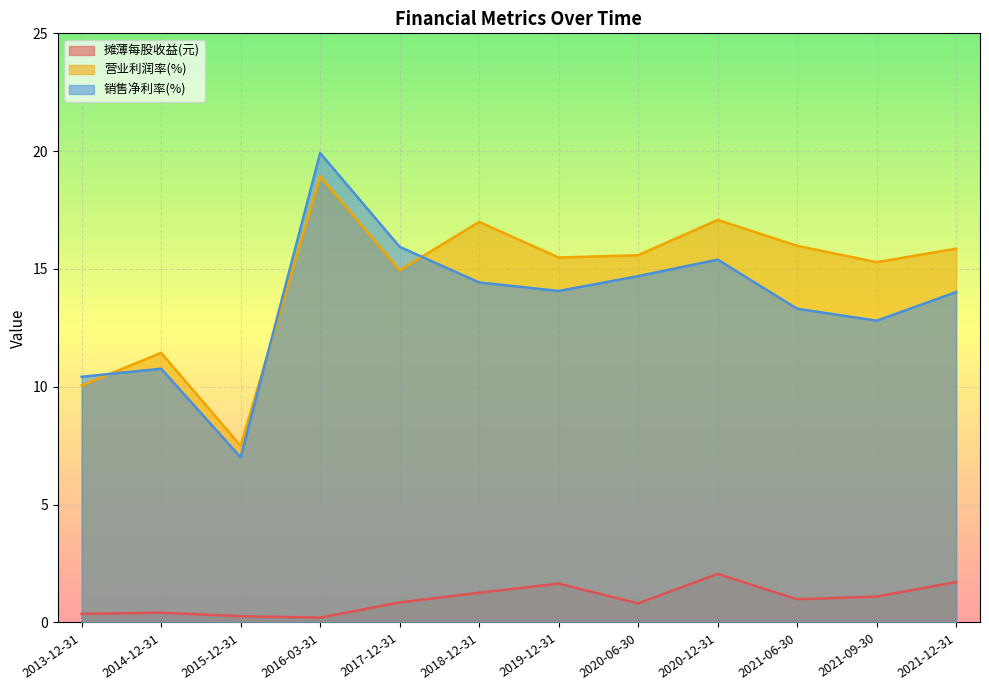

Between 2019-12-31 and 2021-09-30, which is larger?

2019-12-31